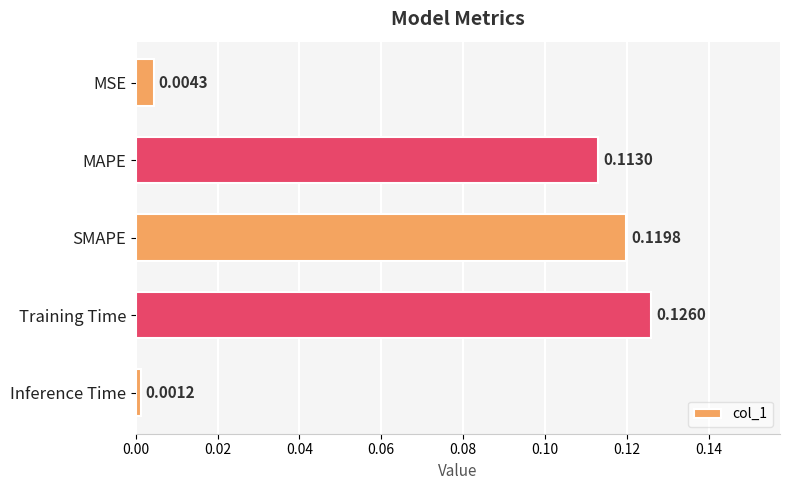

At which label is the value closest to 0?

Inference Time